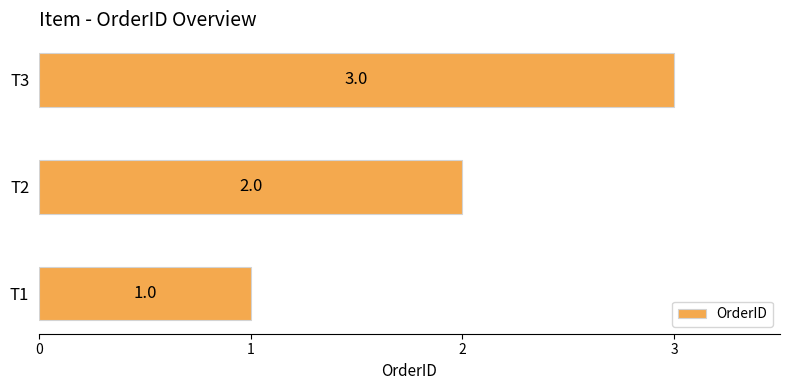

Where is the data nearest to the value 2?

T2